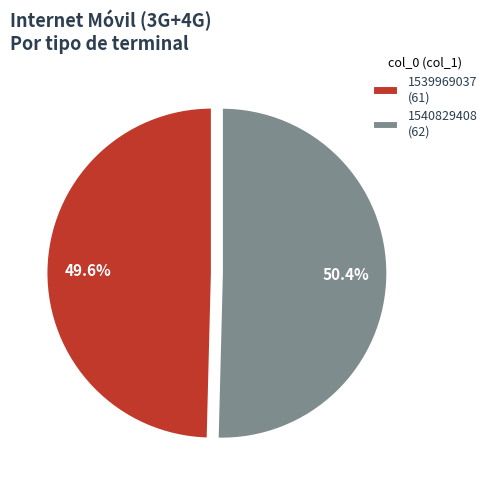

Is there any slice that represents more than half of the pie?

Yes